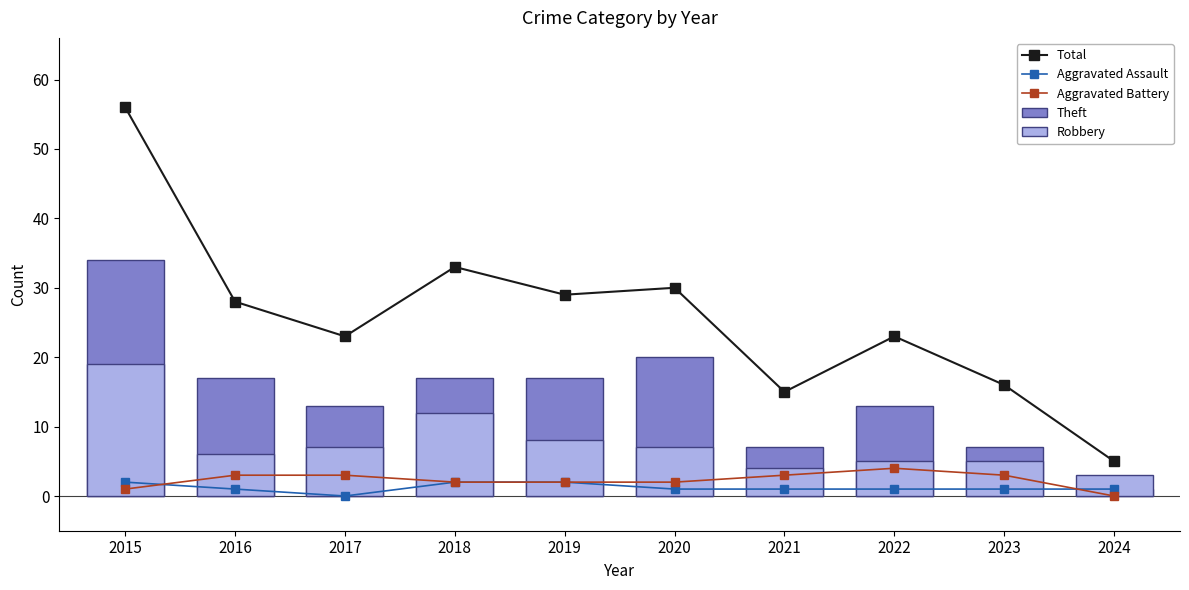

What is the difference between the maximum and minimum values in the Aggravated Assault series?

2